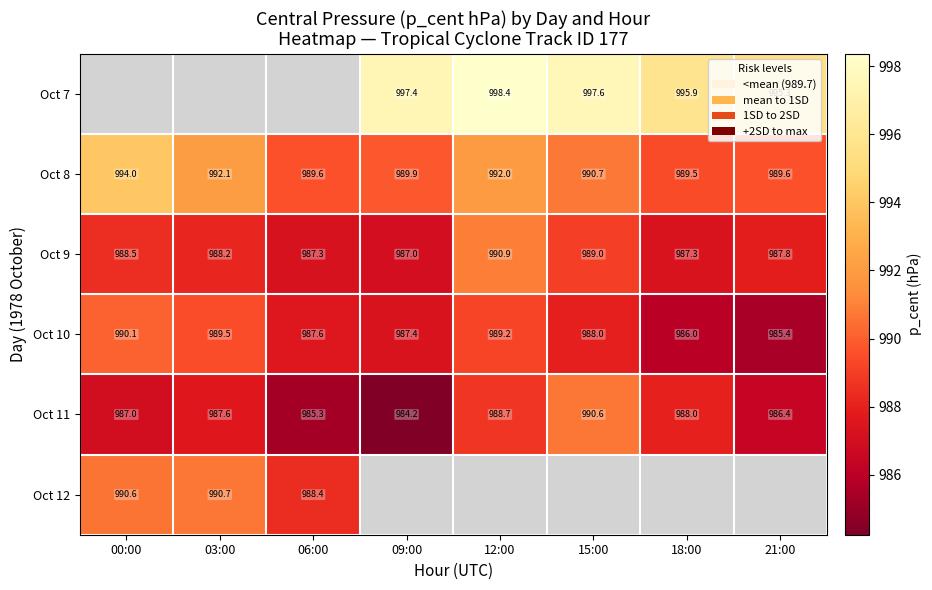

Is the value of Oct 8 at 15:00 greater than the value of Oct 11 at 03:00?

Yes